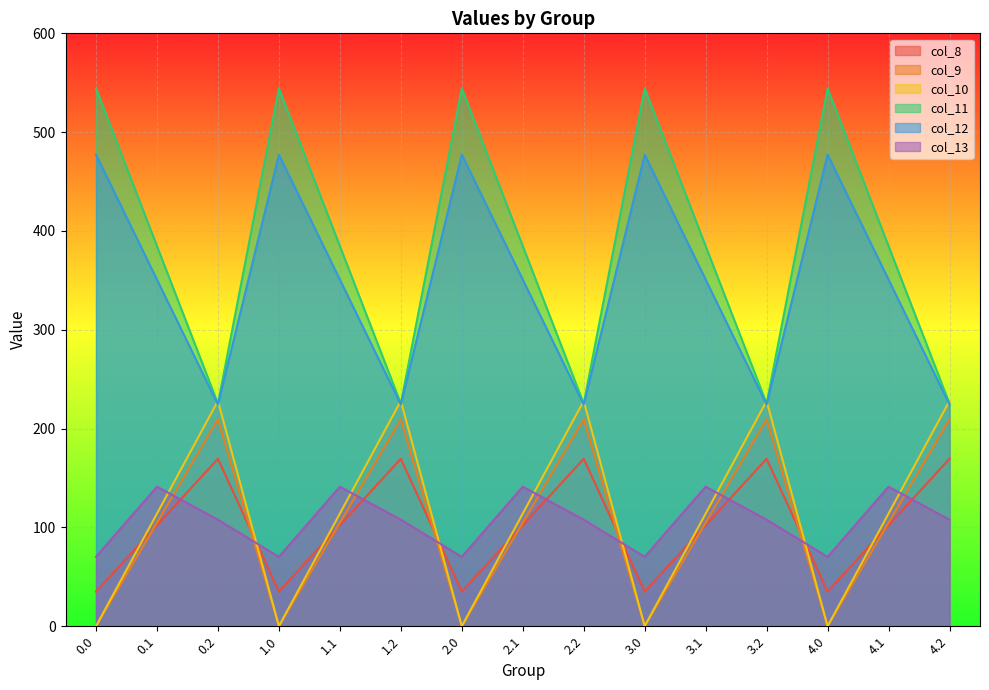

Where is the first local minimum for col_11?

0.2